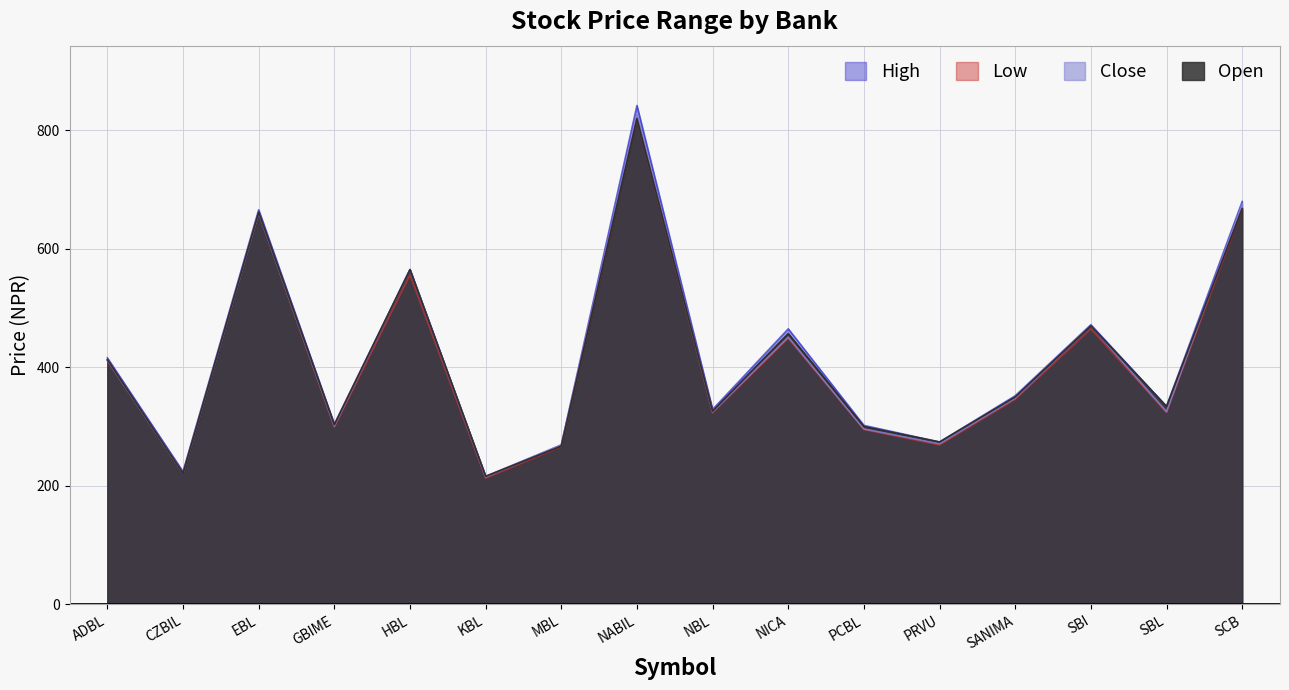

Reading right to left, list all the values displayed in this chart.

Open: SCB=668	SBL=334	SBI=470	SANIMA=350	PRVU=274	PCBL=300	NICA=457	NBL=326	NABIL=820	MBL=267	KBL=216	HBL=565	GBIME=303	EBL=662	CZBIL=221	ADBL=413
High: SCB=680	SBL=334	SBI=472	SANIMA=352	PRVU=274	PCBL=302	NICA=465	NBL=329	NABIL=842	MBL=269	KBL=216	HBL=565	GBIME=304	EBL=666	CZBIL=224	ADBL=416
Low: SCB=667	SBL=324	SBI=465	SANIMA=346	PRVU=269	PCBL=295	NICA=449	NBL=323	NABIL=820	MBL=266	KBL=213	HBL=556	GBIME=299	EBL=660	CZBIL=221	ADBL=411
Close: SCB=675	SBL=325	SBI=470	SANIMA=348	PRVU=271	PCBL=296	NICA=451	NBL=325	NABIL=826	MBL=269	KBL=215	HBL=565	GBIME=301	EBL=661	CZBIL=221	ADBL=412